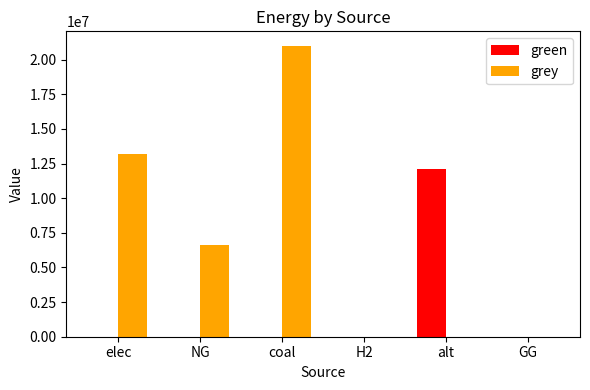

What is the highest value of the green series?

12083802.7